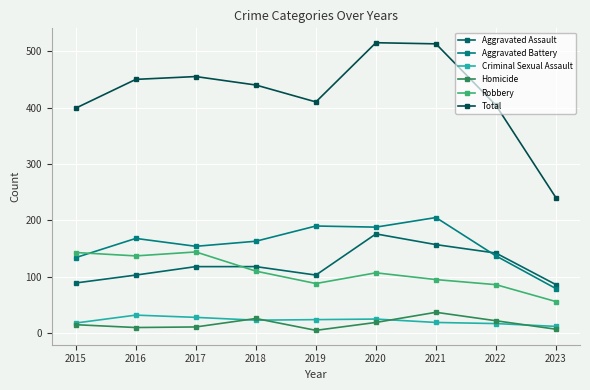

Reading left to right, transcribe all the data shown in this chart.

Aggravated Assault: 89	103	118	118	103	176	157	142	86
Aggravated Battery: 134	168	154	163	190	188	205	137	79
Criminal Sexual Assault: 18	32	28	23	24	25	19	17	12
Homicide: 15	10	11	26	5	19	37	22	7
Robbery: 143	137	144	110	88	107	95	86	56
Total: 399	450	455	440	410	515	513	404	240